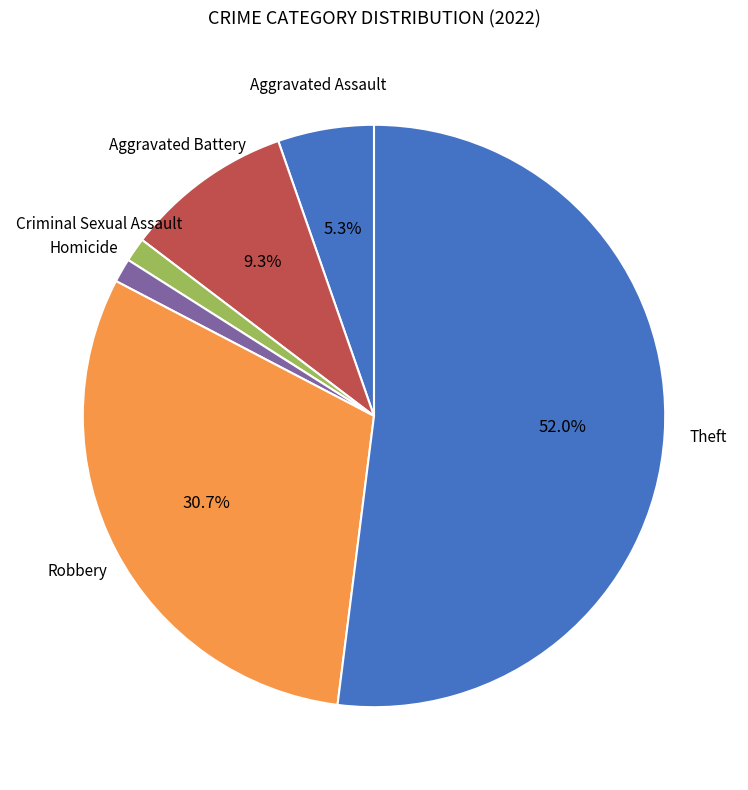

Combined, do Theft and Aggravated Battery account for over 50%?

Yes